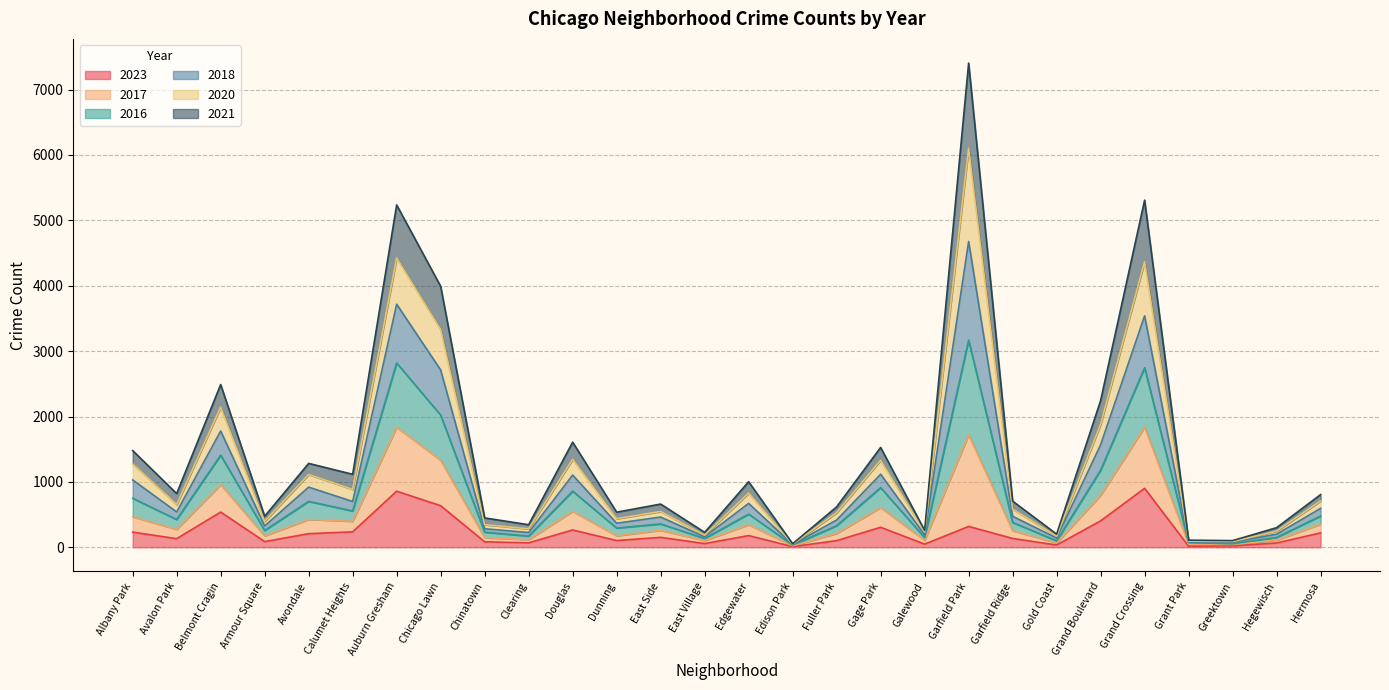

What value does the 2018 series have at East Side, to the nearest 100?

500